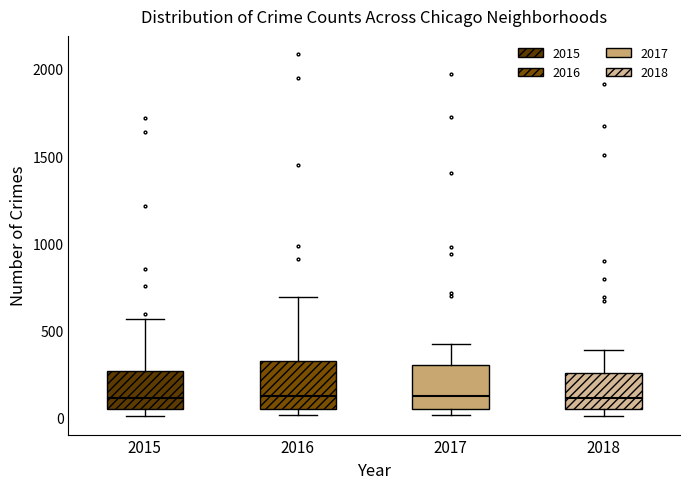

Reading left to right, transcribe this box plot: for each box, give where its median line is, the range the box spans, and where its two whiskers end, as read against the y-axis. The values are not printed on the chart, so give them approximately, as read against the axis.

2015: median 100, box 50 to 250, whiskers 0 to 550
2016: median 150, box 50 to 300, whiskers 0 to 700
2017: median 100, box 50 to 300, whiskers 0 to 400
2018: median 100, box 50 to 250, whiskers 0 to 400